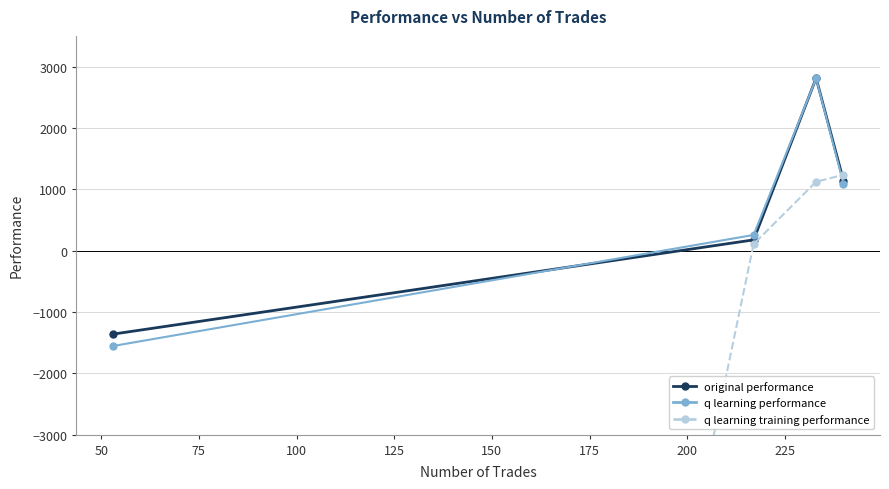

Count the number of categories in the chart.

4